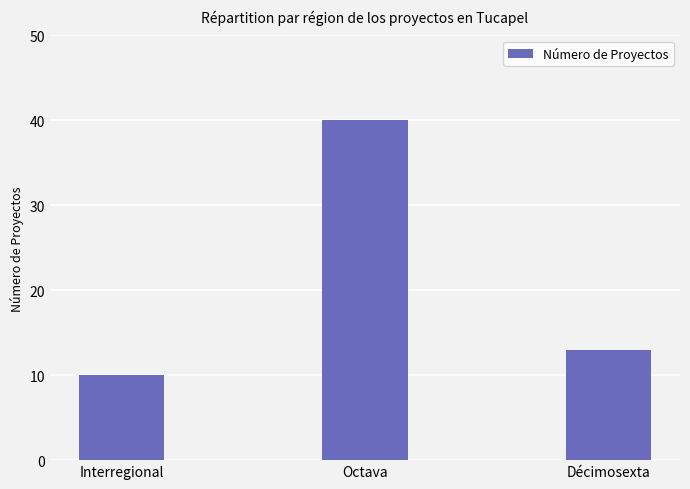

Does the chart contain stacked bars?

No